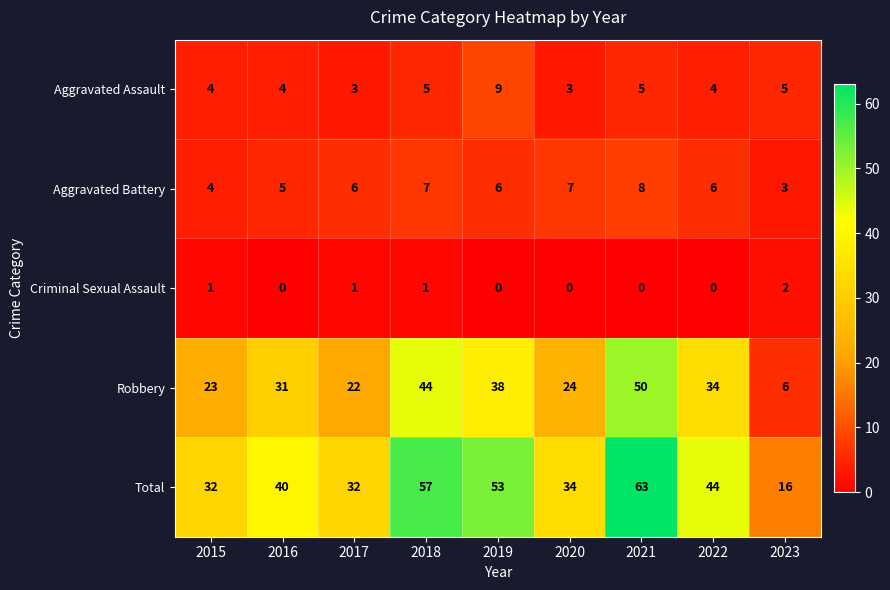

Count the number of categories in the chart.

9